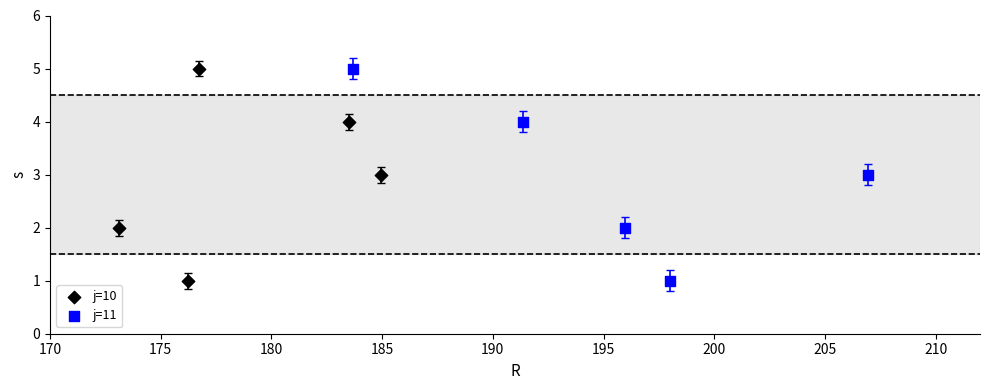

What are all the series names shown in the legend?

j=10, j=11